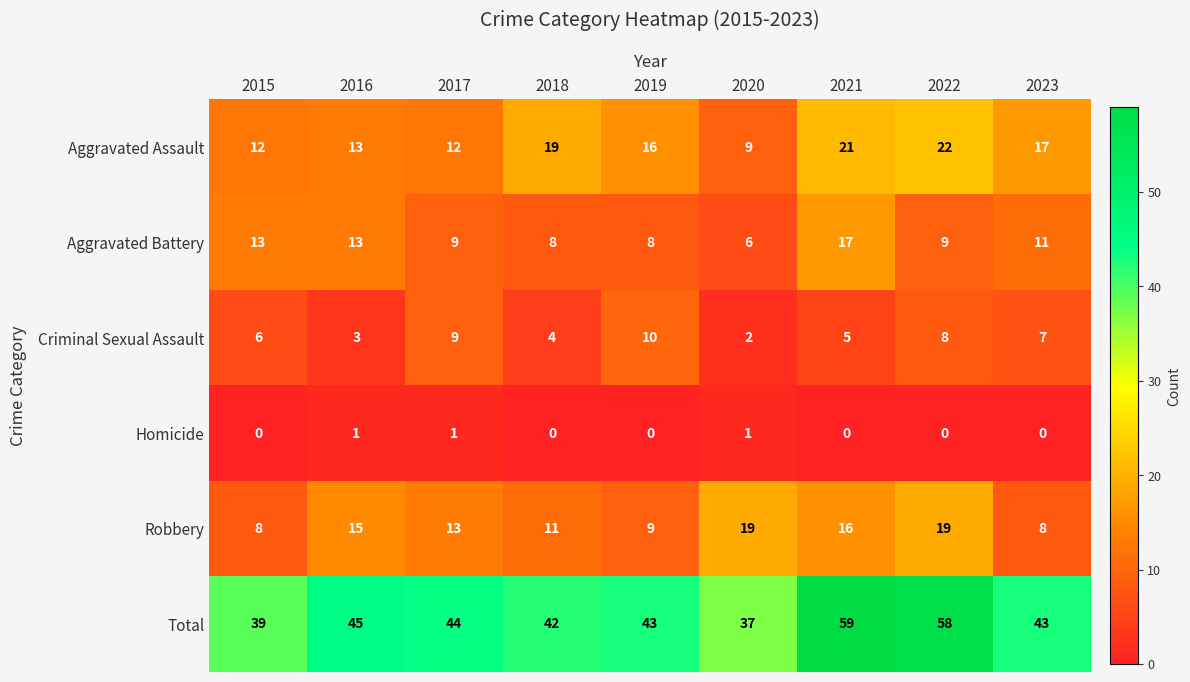

True or false: Robbery has a value of 8 at 2023.

True